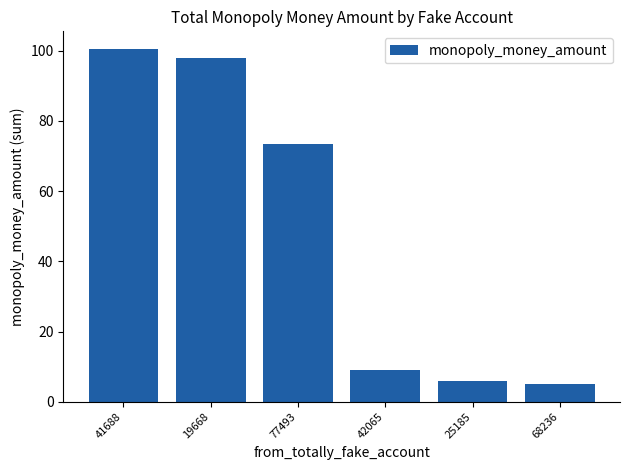

Where is the data nearest to the value 52?

77493